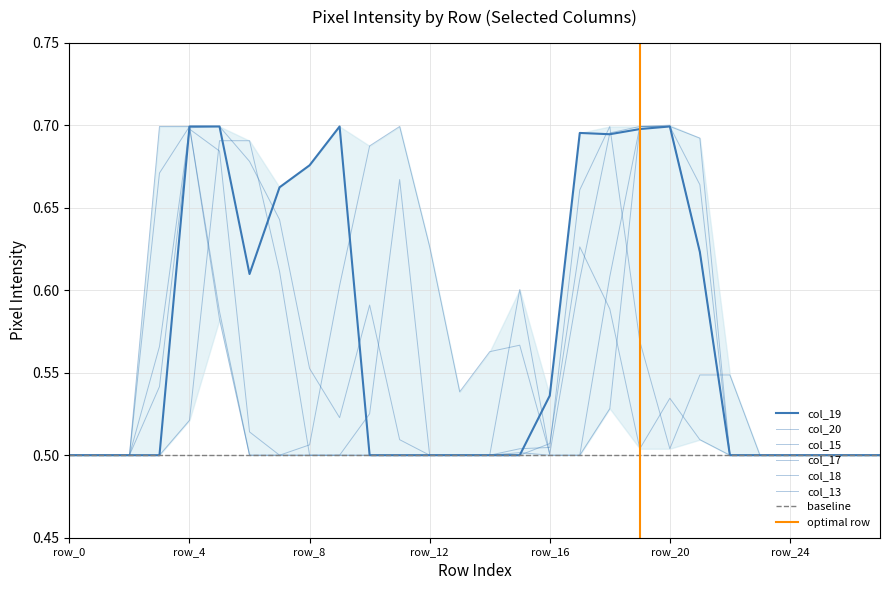

Which label corresponds to the smallest value in the chart?

row_0